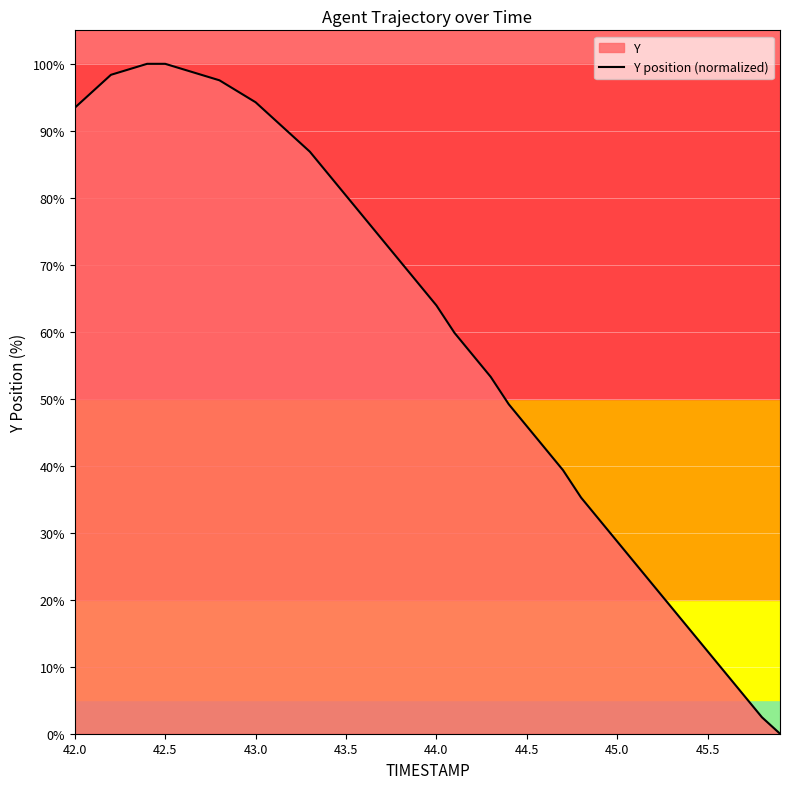

How many lines are shown in the chart?

1